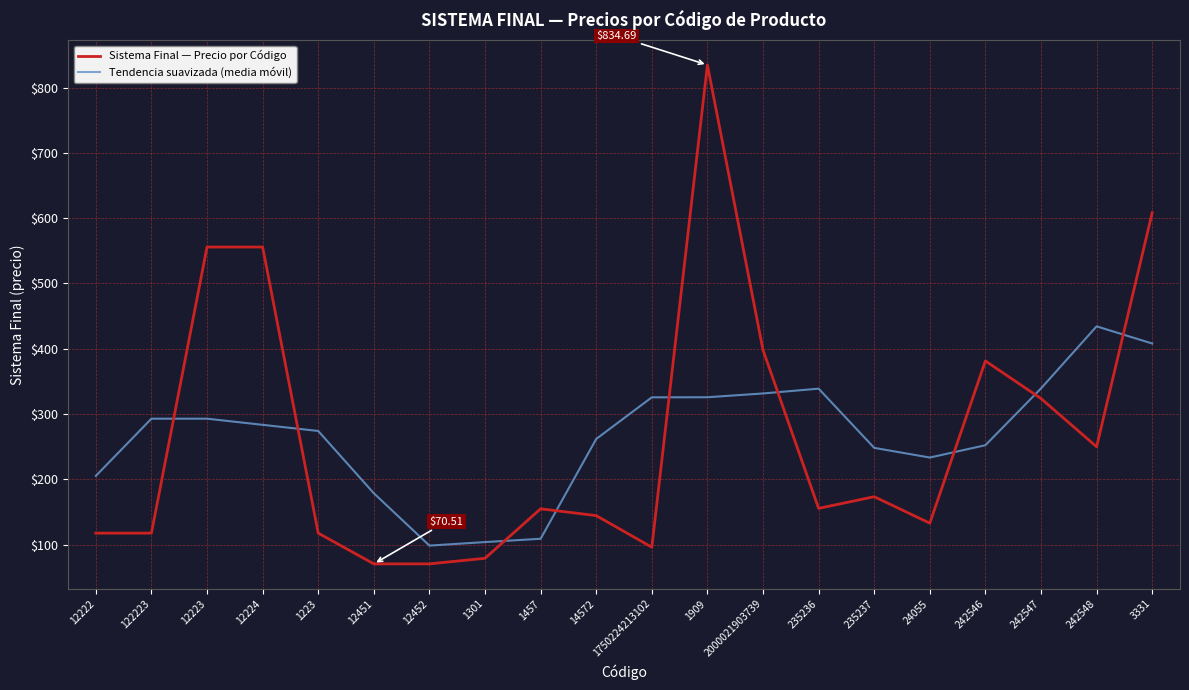

Does the chart display data point markers on the line(s)?

No